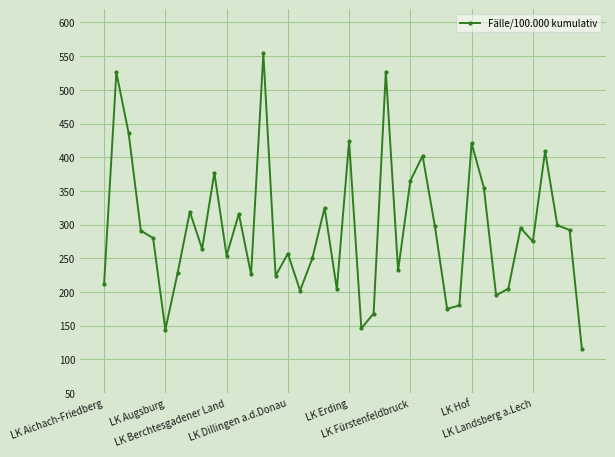

What is the value of the 2nd point from the left?

526